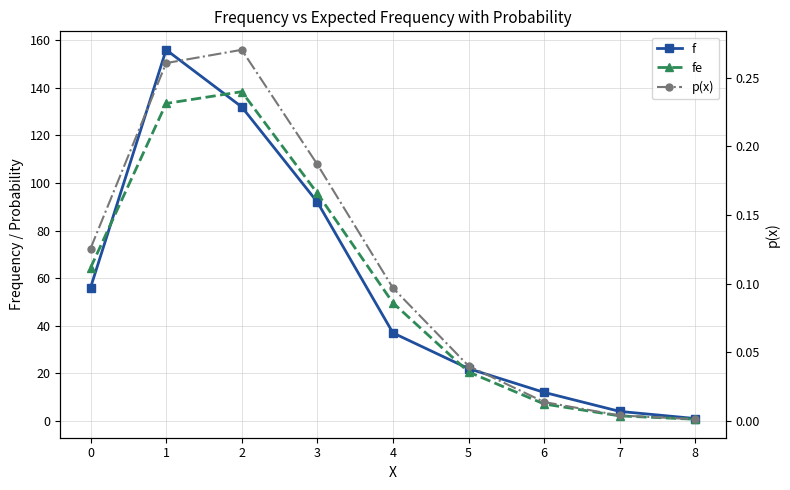

Where is the first local maximum for f?

1